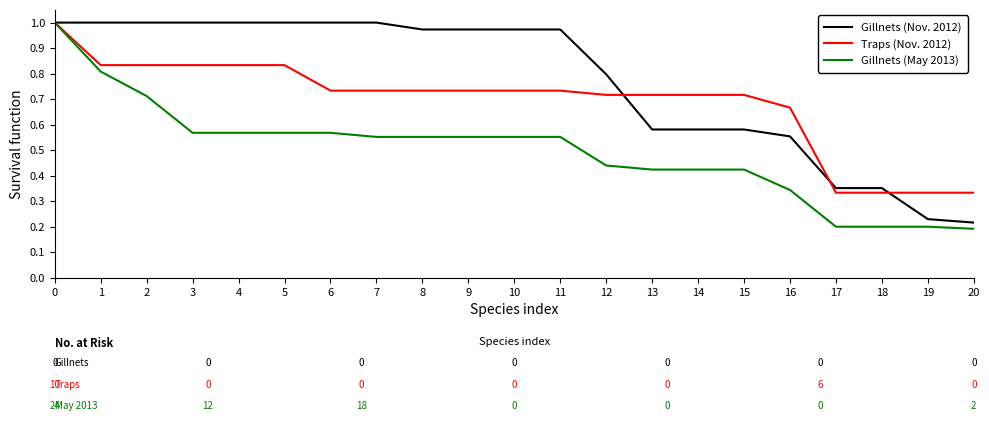

Which series changed the most between 1 and 16?

Gillnets (May 2013)